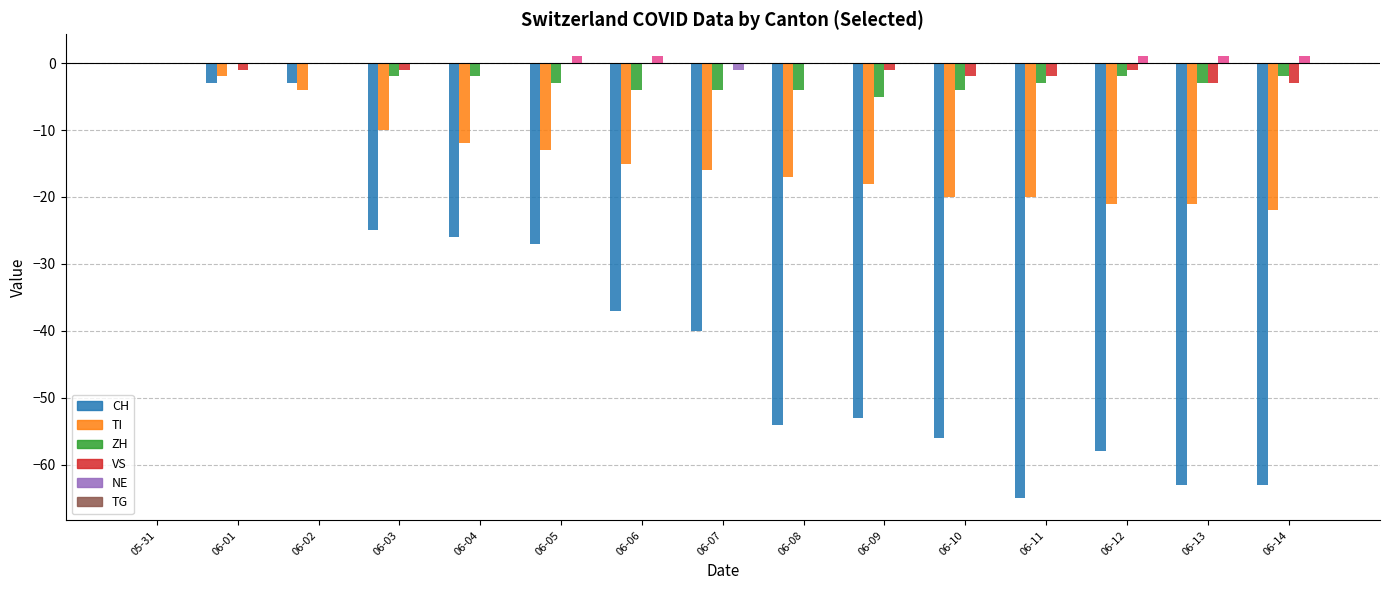

Are the bars horizontal?

No